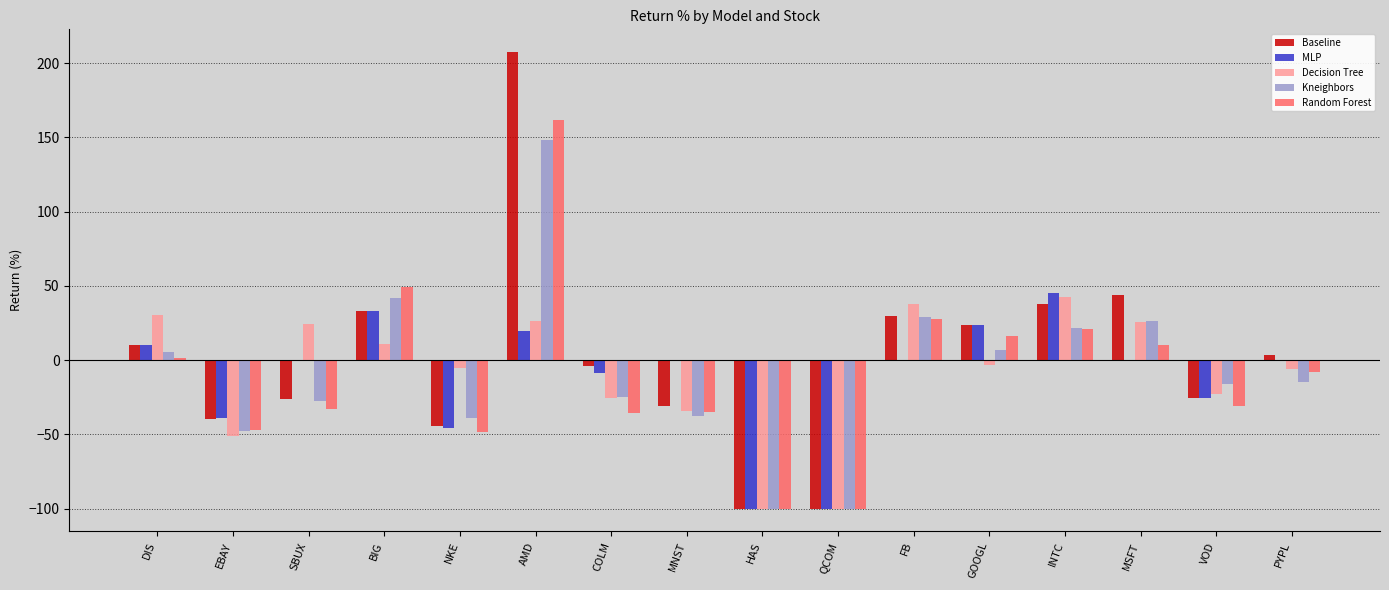

How many data points does each series have?

16